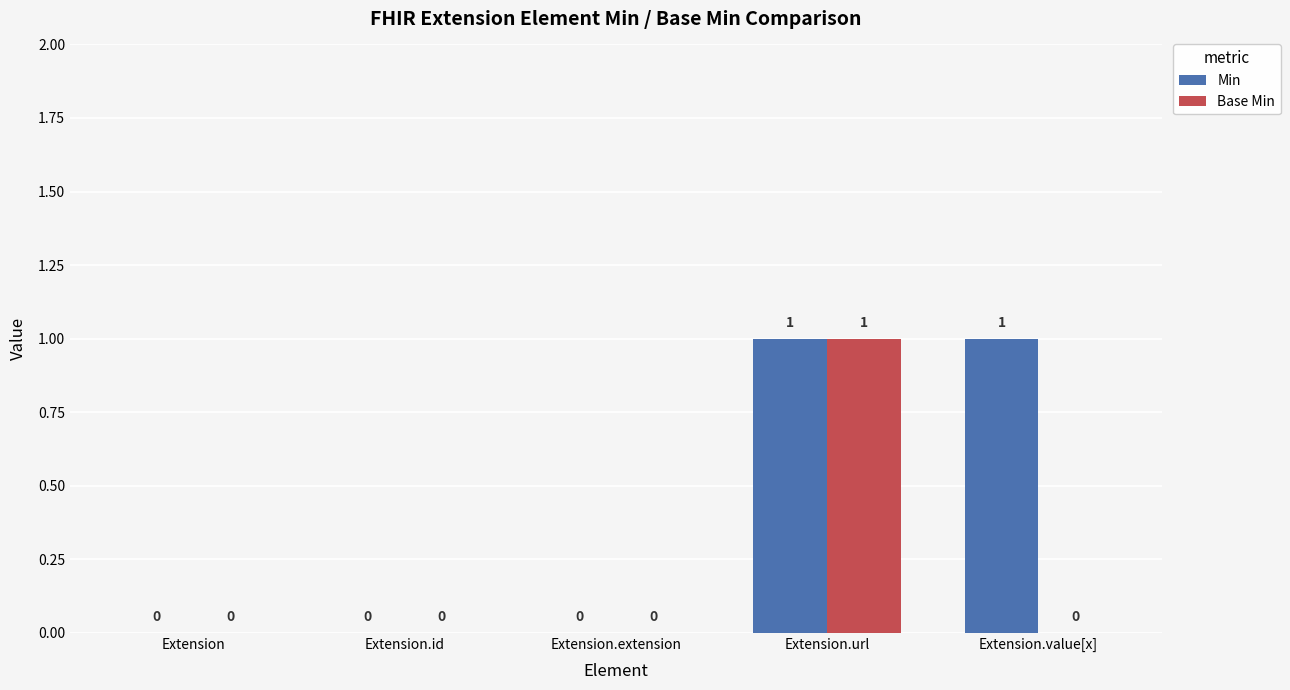

Are the bars grouped side by side (vs. stacked)?

Yes